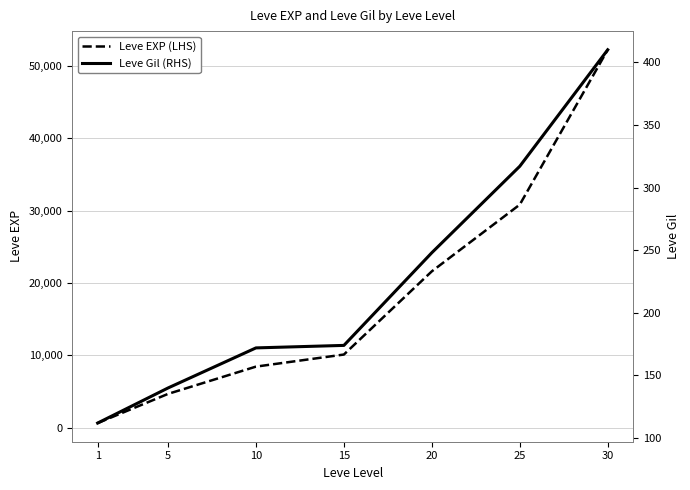

What is the approximate value of Leve Gil (RHS) at 10, to the nearest 5?

170